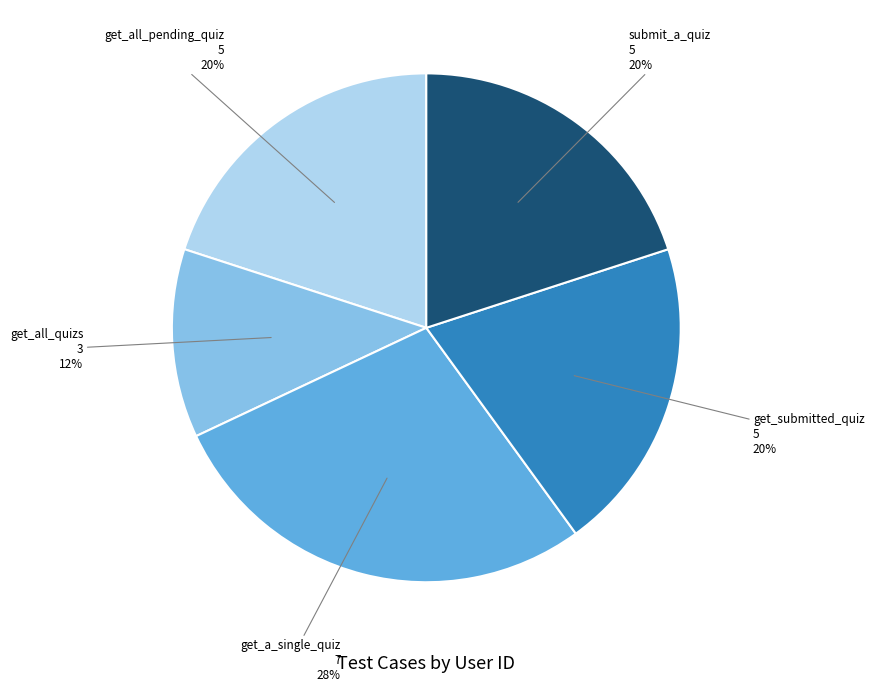

To the nearest percent, what is the difference between the get_all_quizs and get_all_pending_quiz slice percentages?

8%